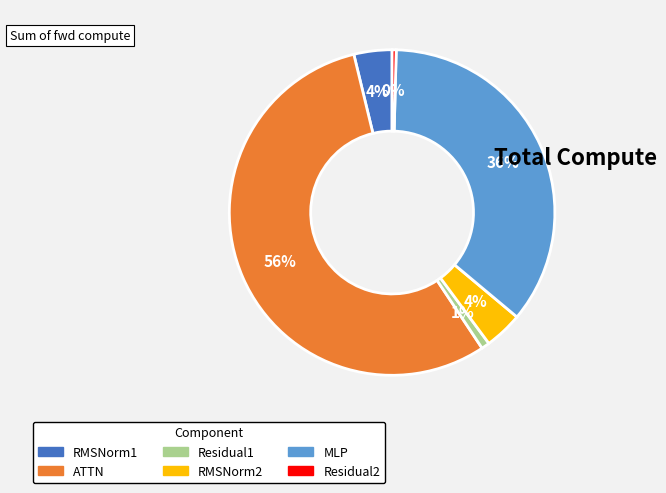

Is the sum of Residual1 and ATTN greater than half?

Yes